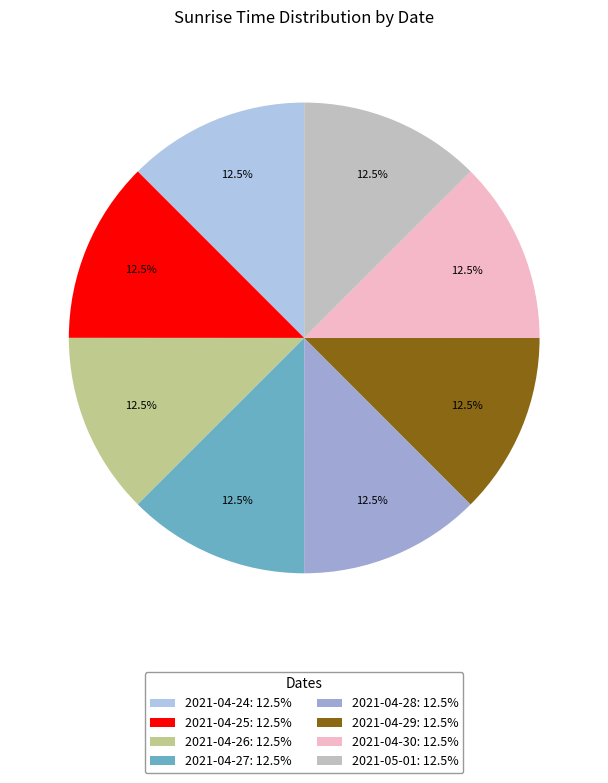

Which has a higher value, 2021-04-24 or 2021-04-25?

2021-04-25